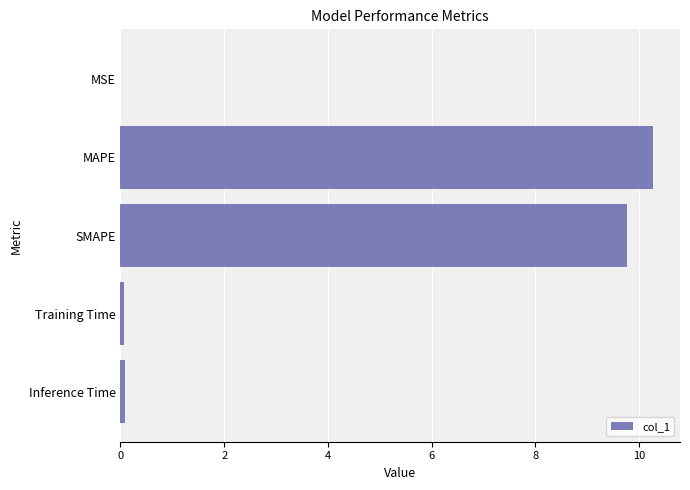

What is the sum of all values?

20.2